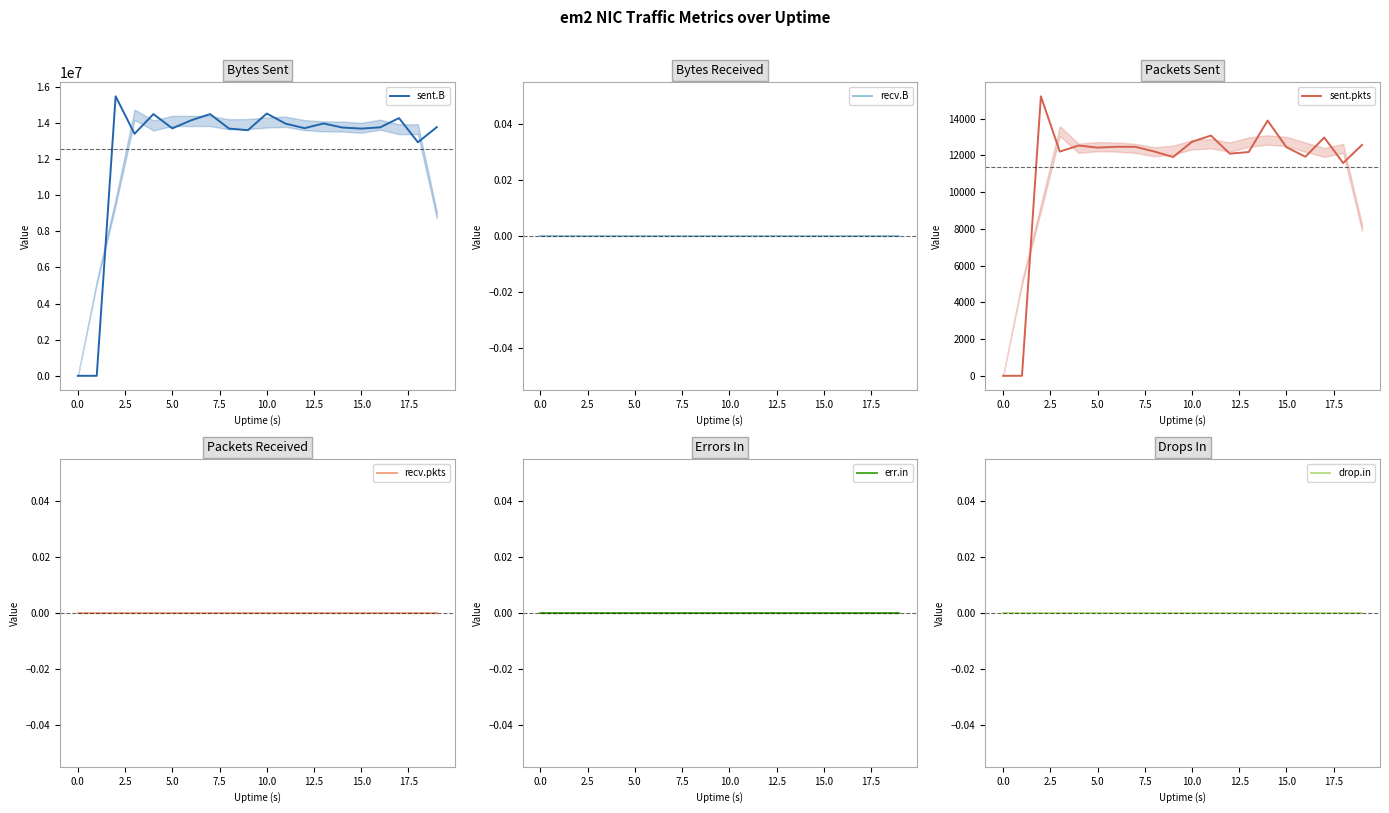

True or false: err.in and sent.B cross at least once.

False